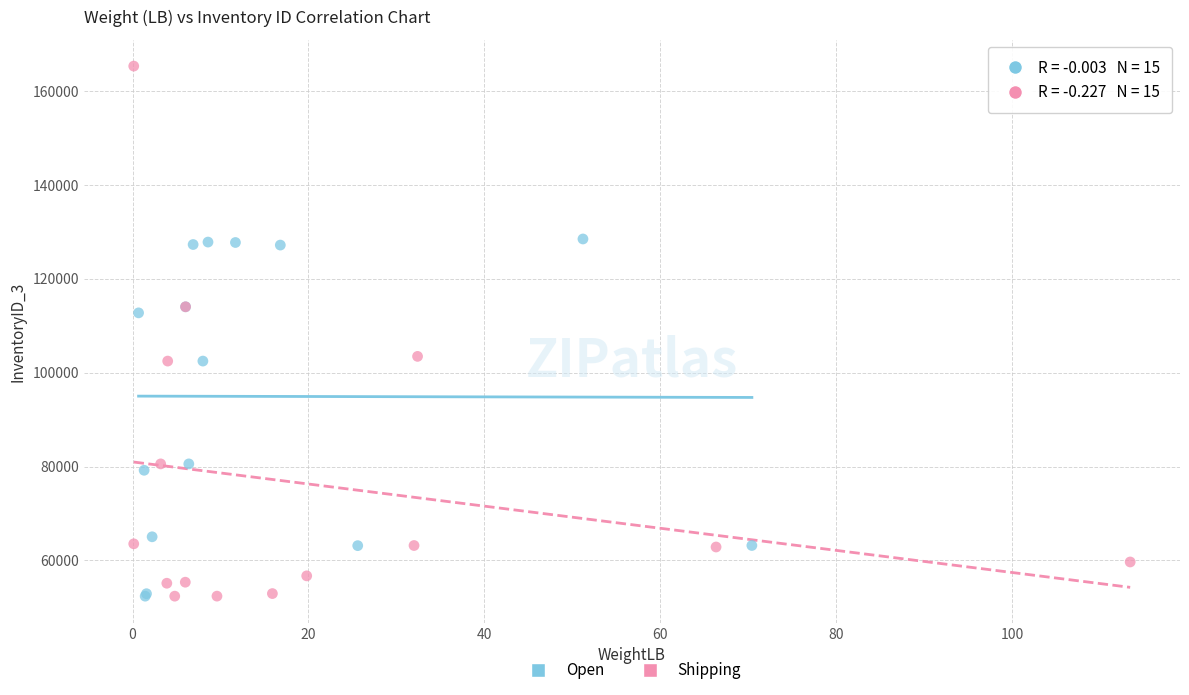

Which series contains the highest Y value?

Shipping